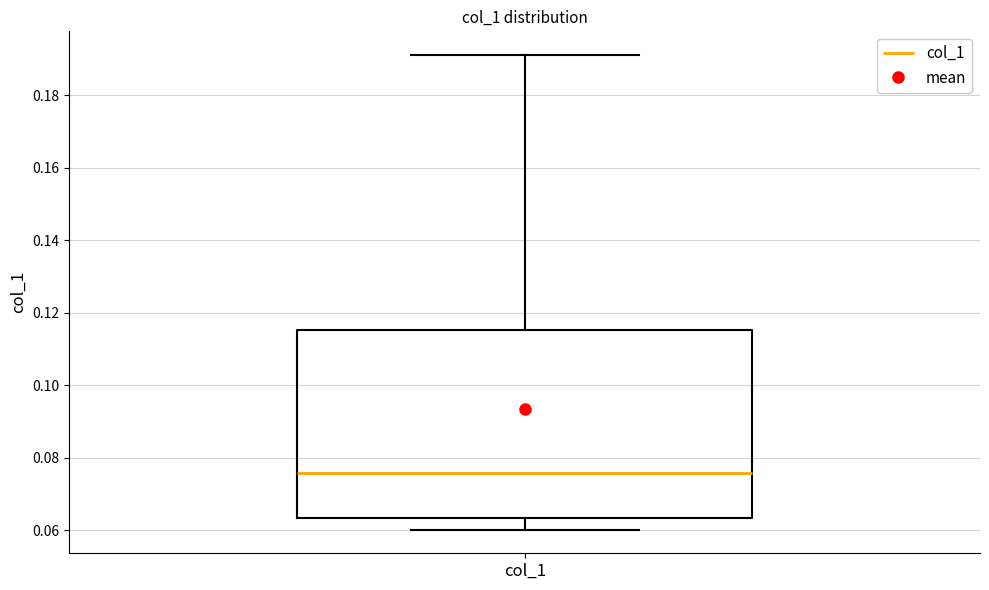

Transcribe this box plot: give where the median line is, the range the box spans, and where the two whiskers end, as read against the y-axis. The values are not printed on the chart, so give them approximately, as read against the axis.

median 0.076, box 0.064 to 0.116, whiskers 0.060 to 0.192